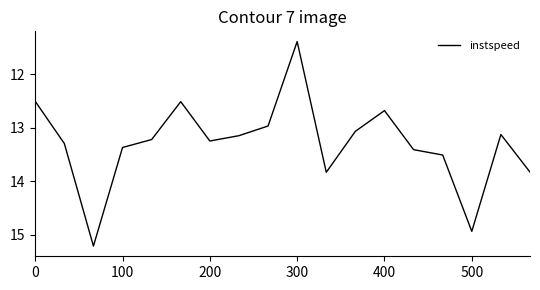

What is the difference between the maximum and minimum values?

3.8